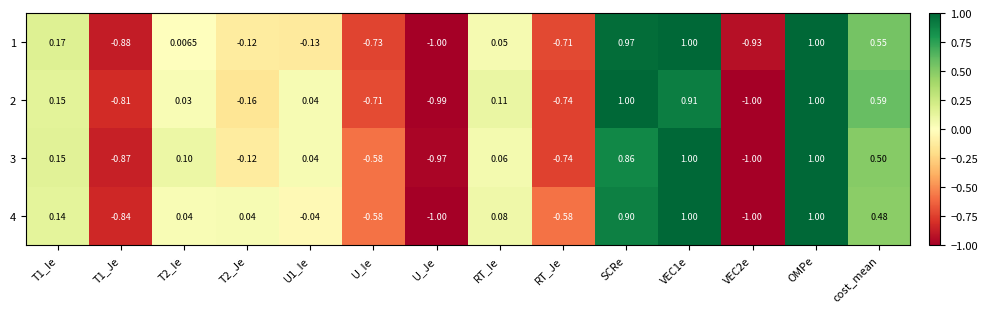

At which label does 1 reach its minimum?

U_Je